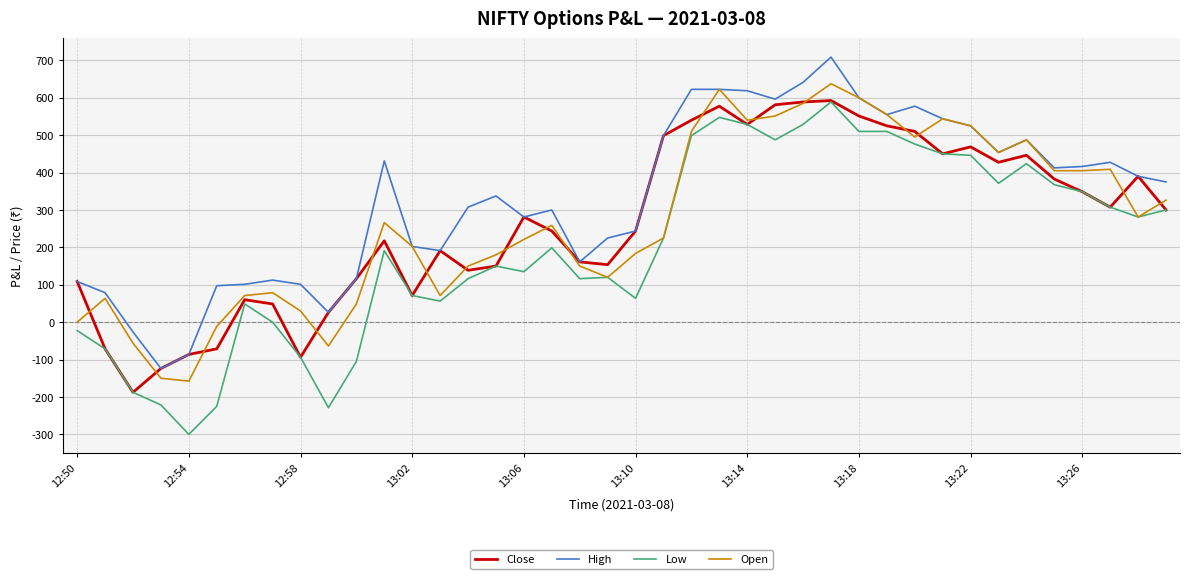

What is the smallest value displayed?

-300.0